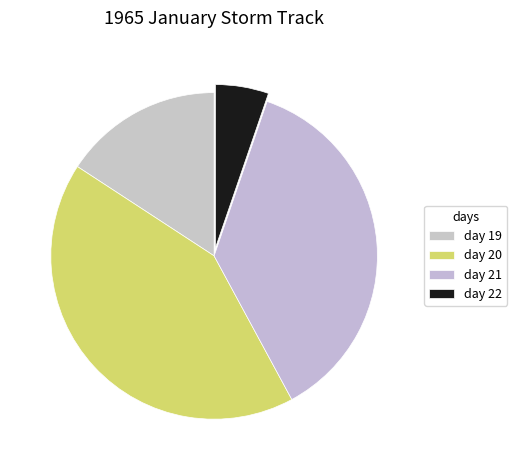

How many segments does this pie chart have?

4